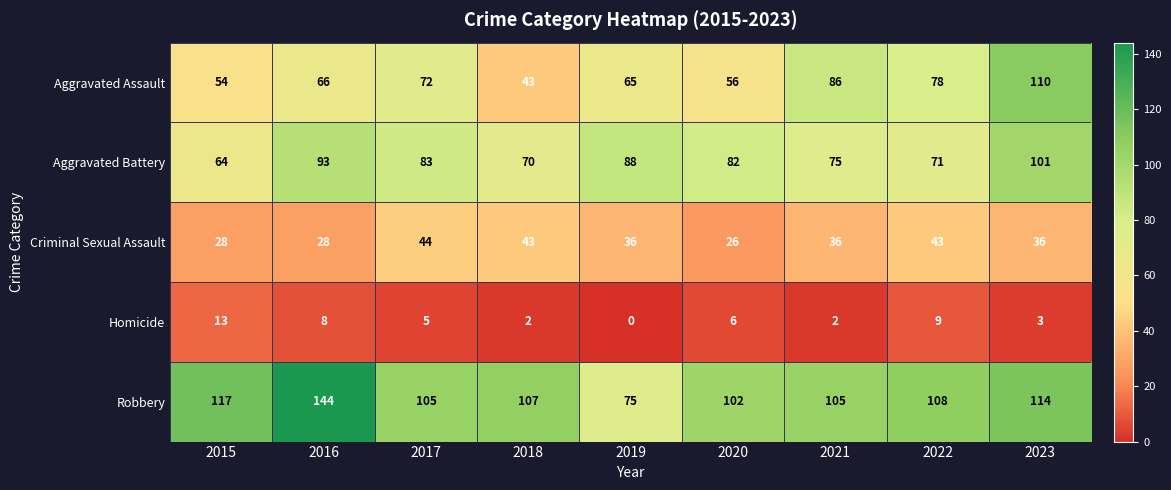

Which category has the lowest value across all series?

2019